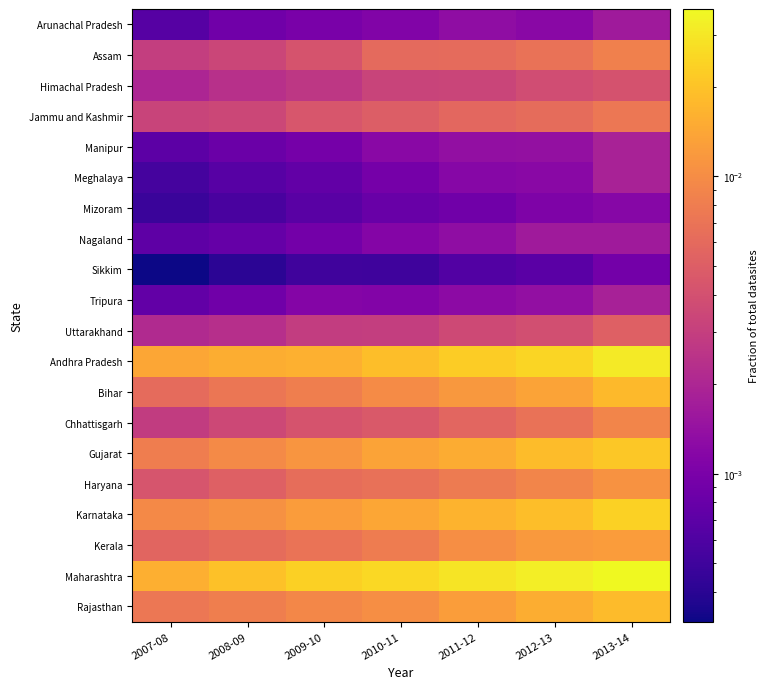

Rank the series by their maximum value, from lowest to highest.

Sikkim, Mizoram, Arunachal Pradesh, Nagaland, Tripura, Meghalaya, Manipur, Himachal Pradesh, Uttarakhand, Jammu and Kashmir, Assam, Chhattisgarh, Haryana, Kerala, Bihar, Rajasthan, Gujarat, Karnataka, Andhra Pradesh, Maharashtra